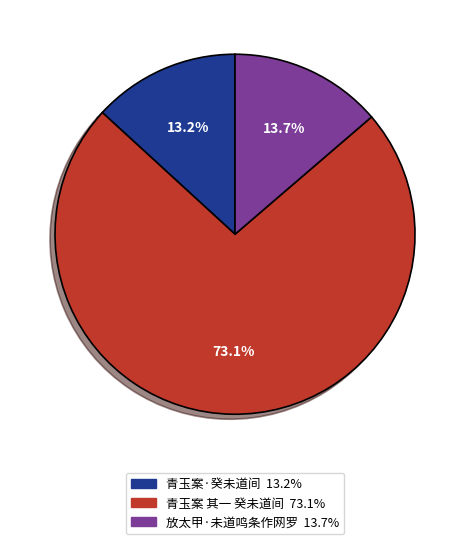

Which slice is the smallest?

青玉案·癸未道间